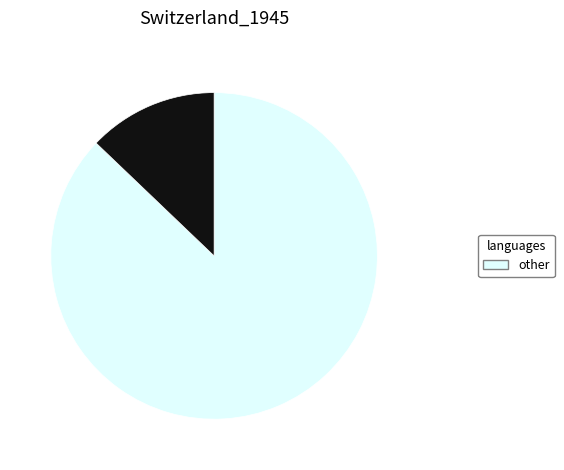

Does any single category account for the majority?

Yes